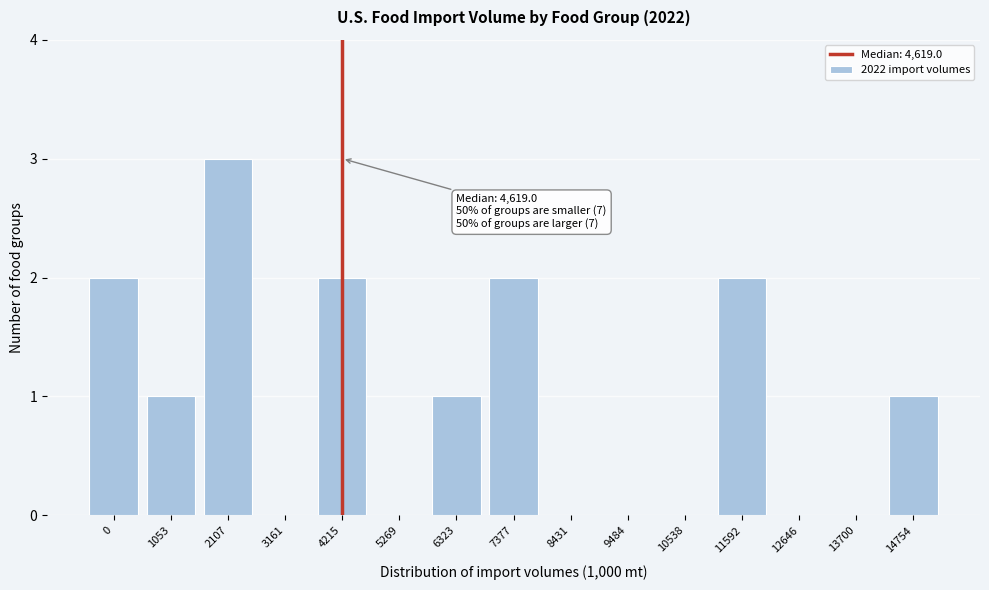

Reading left to right, transcribe all the data shown in this chart.

0=2	1053=1	2107=3	3161=0	4215=2	5269=0	6323=1	7377=2	8431=0	9484=0	10538=0	11592=2	12646=0	13700=0	14754=1